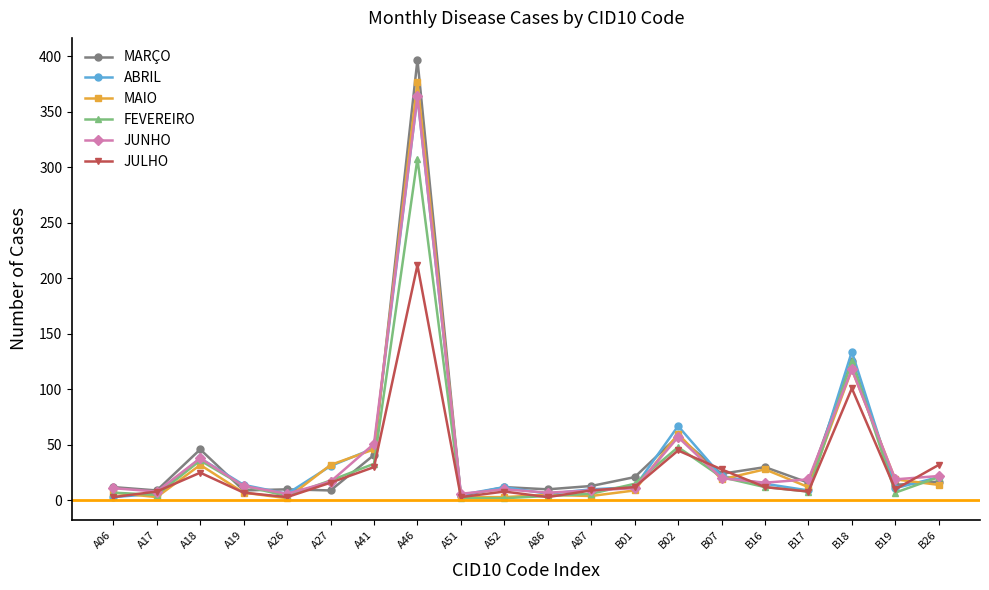

What is the label of the 1st point from the left?

A06